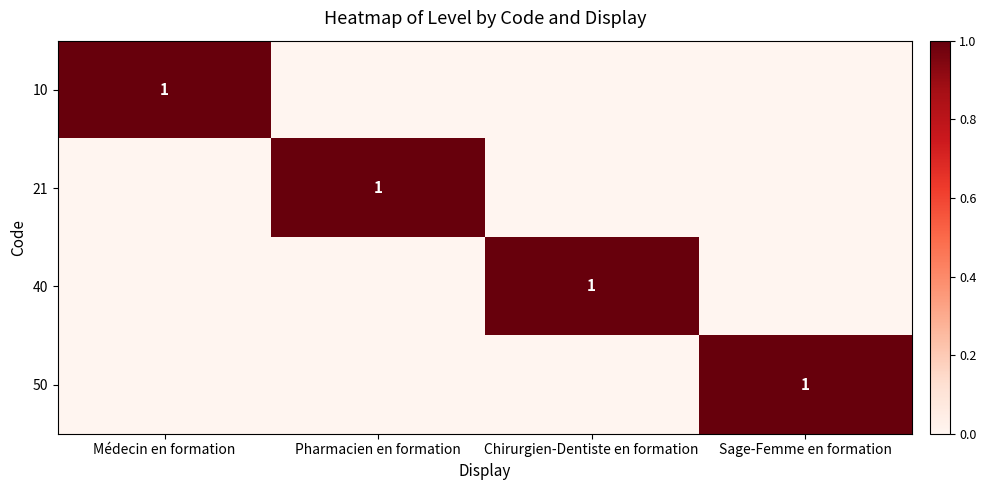

The 21 series shows 1 at Pharmacien en formation. True or false?

True